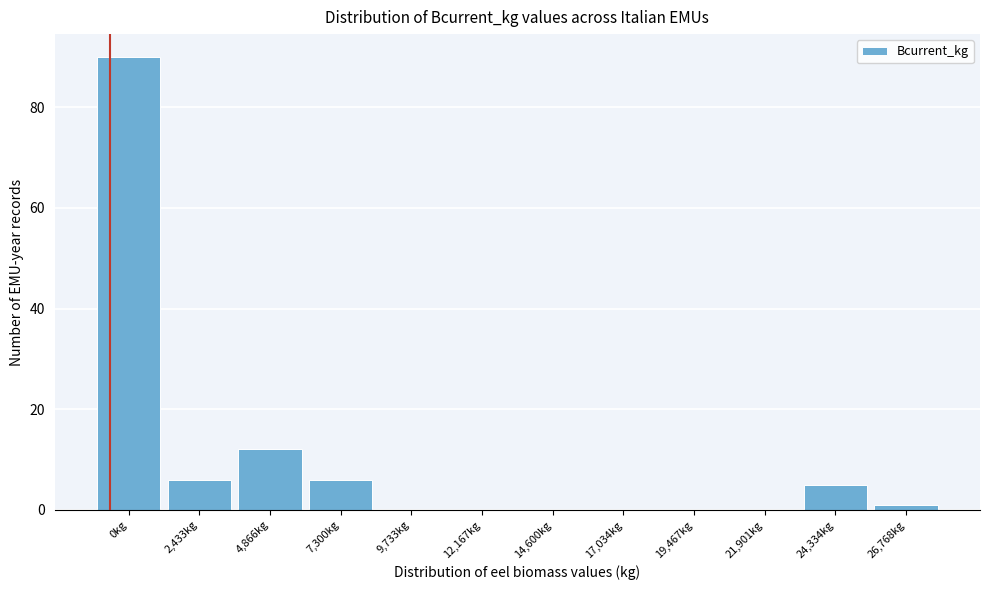

Reading left to right, transcribe all the data shown in this chart.

0kg=90	2,433kg=6	4,866kg=12	7,300kg=6	9,733kg=0	12,167kg=0	14,600kg=0	17,034kg=0	19,467kg=0	21,901kg=0	24,334kg=5	26,768kg=1